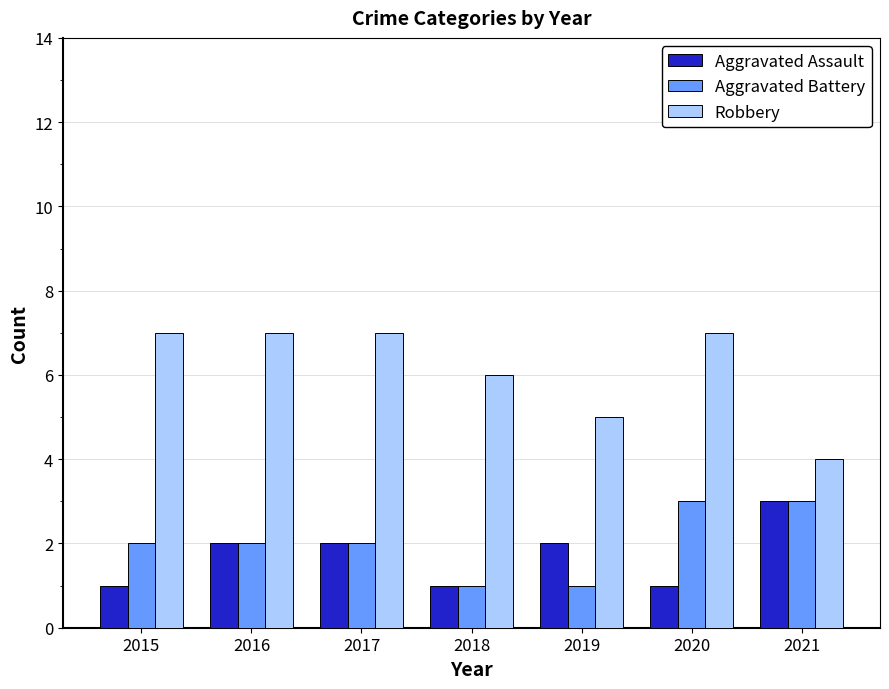

True or false: Aggravated Battery has a value of 5 at 2021.

False